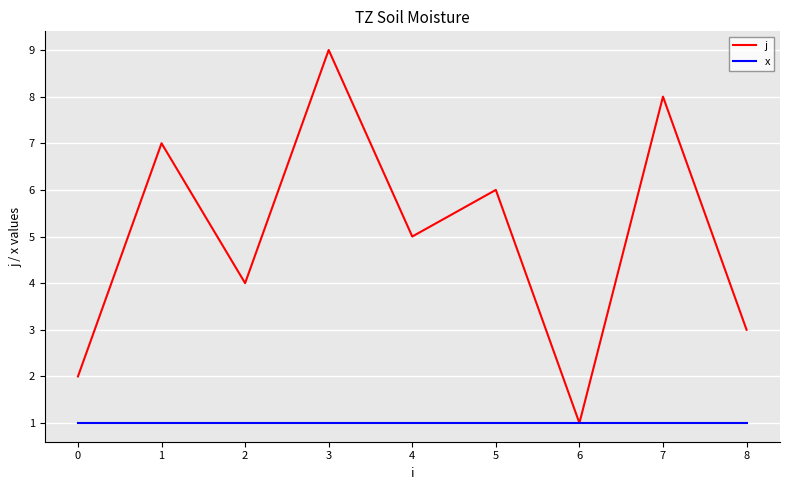

Is the value of x at 1 greater than the value of j at 0?

No